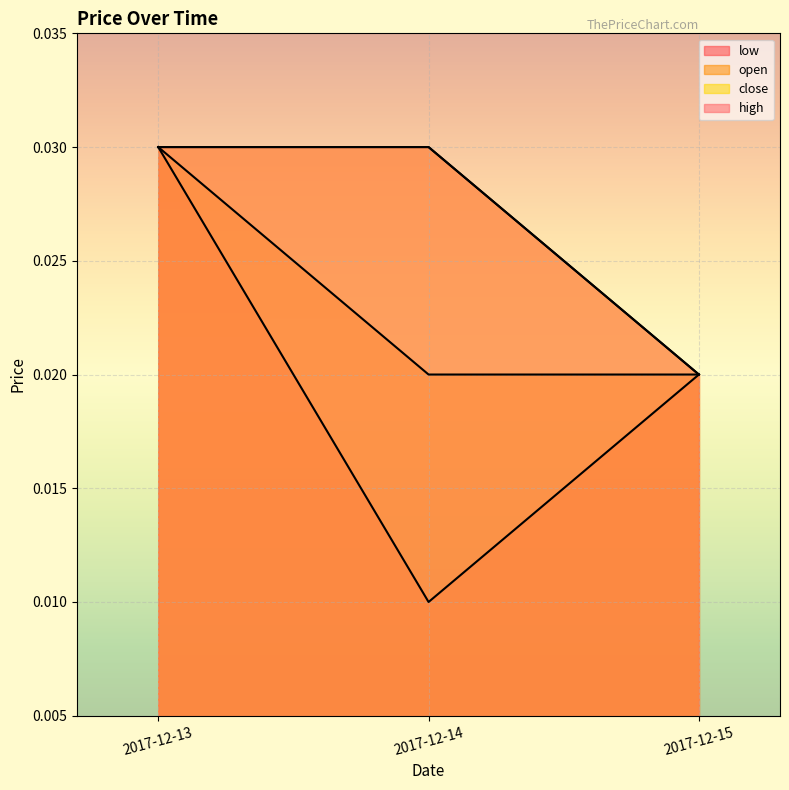

List the labels in order of open value, smallest first.

2017-12-14, 2017-12-15, 2017-12-13